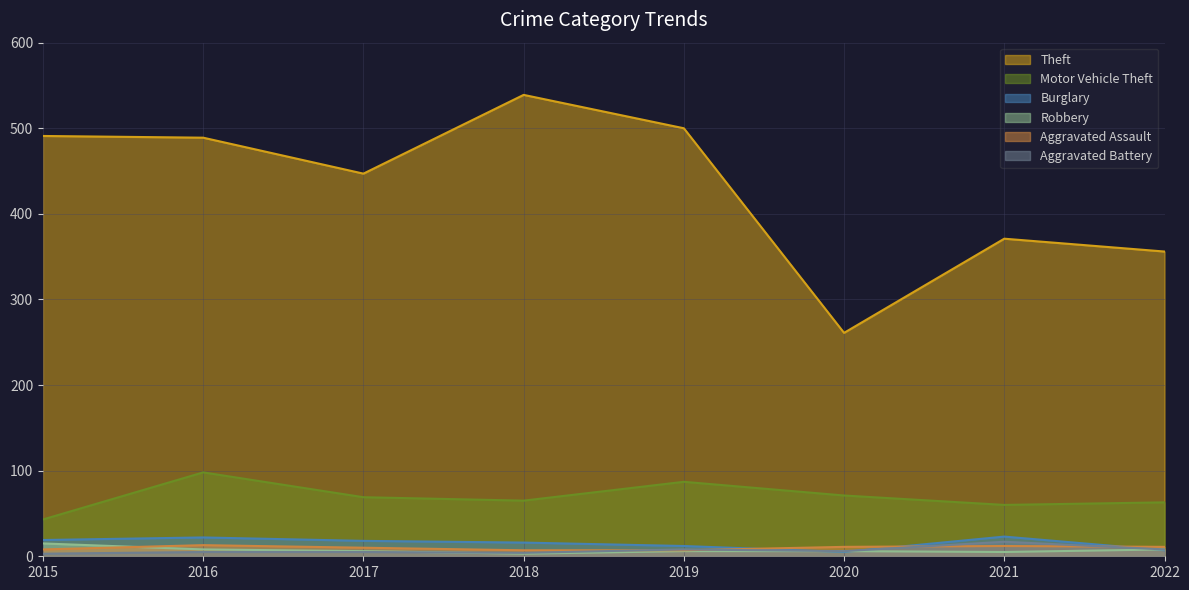

At which category does Motor Vehicle Theft reach its first local peak?

2016